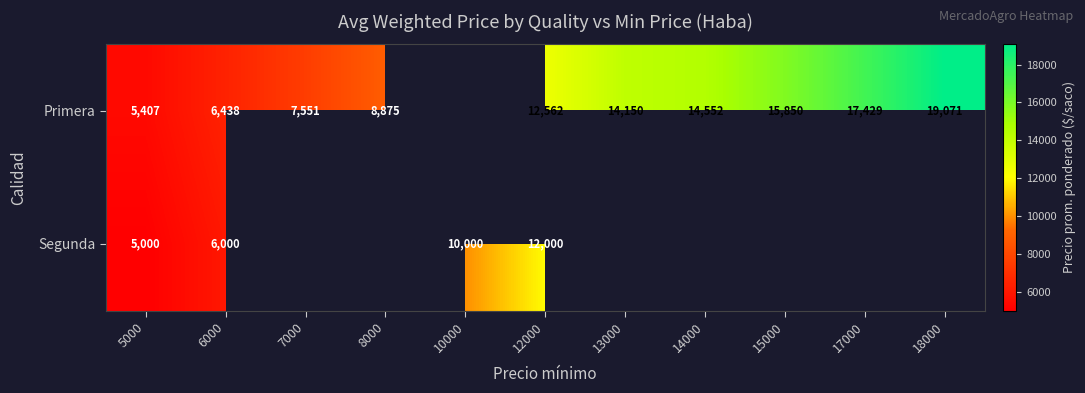

What is the difference between the Primera values at 12000 and 14000?

1990